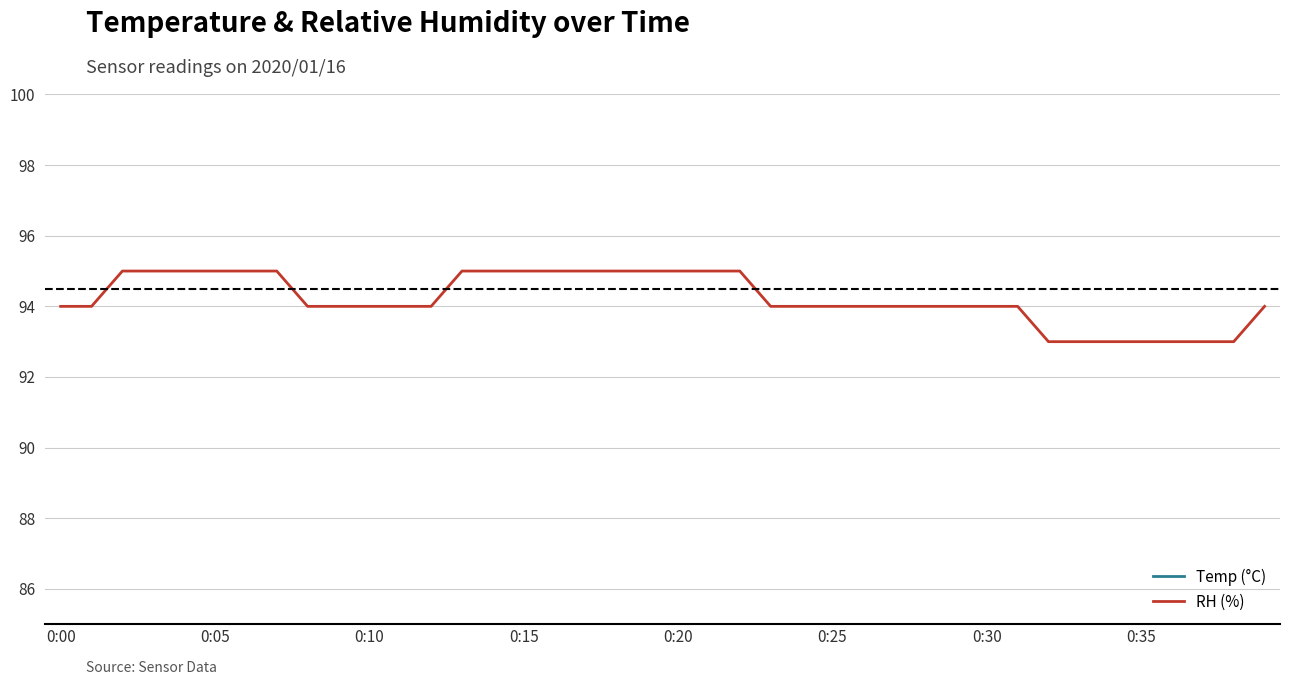

What is the difference between the second highest and minimum values in the Temp (°C) series?

0.1